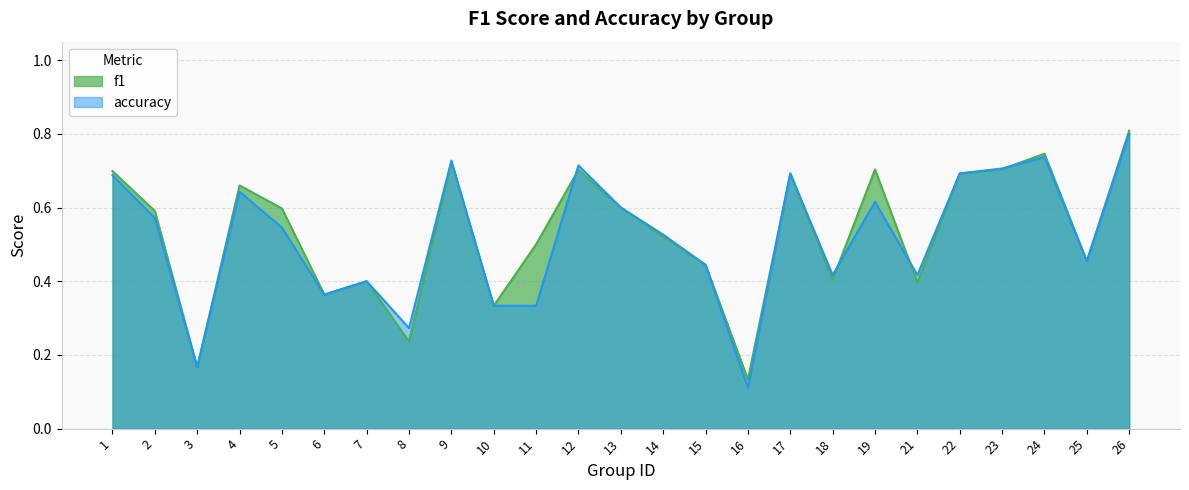

True or false: f1 and accuracy intersect in this chart.

True